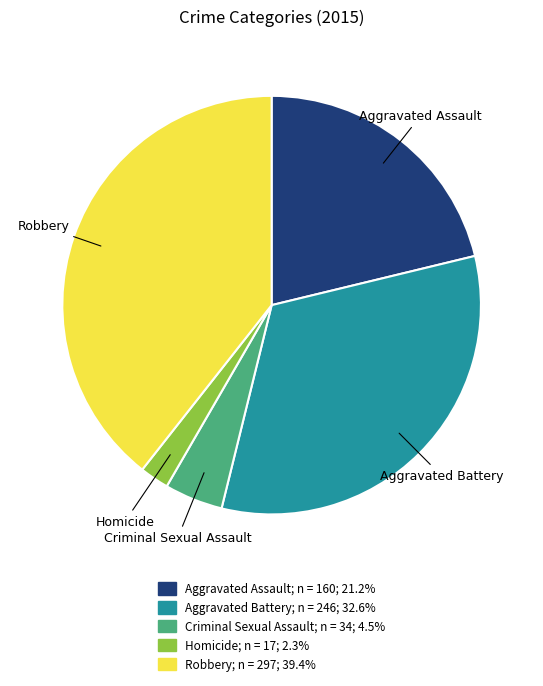

Is the sum of Aggravated Assault and Criminal Sexual Assault greater than half?

No